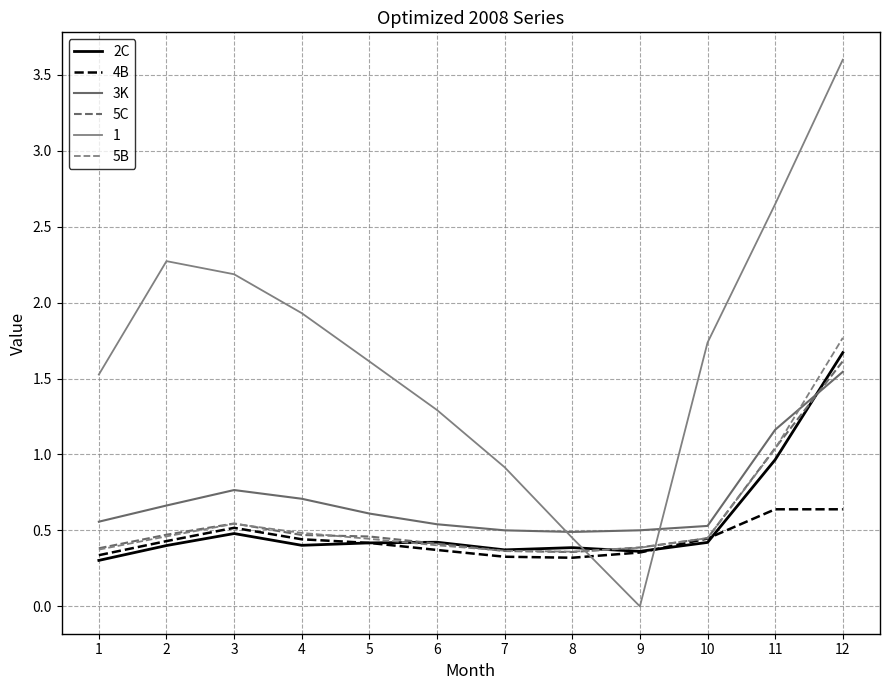

True or false: 2C has a value of 0.1 at 8.

False